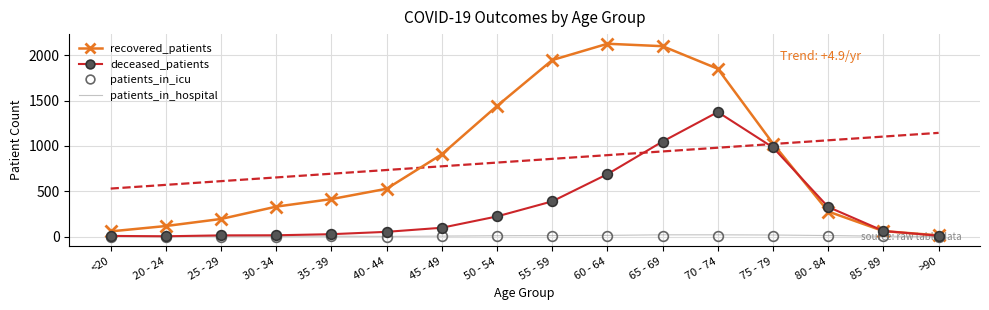

What position from the right is 75 - 79?

4